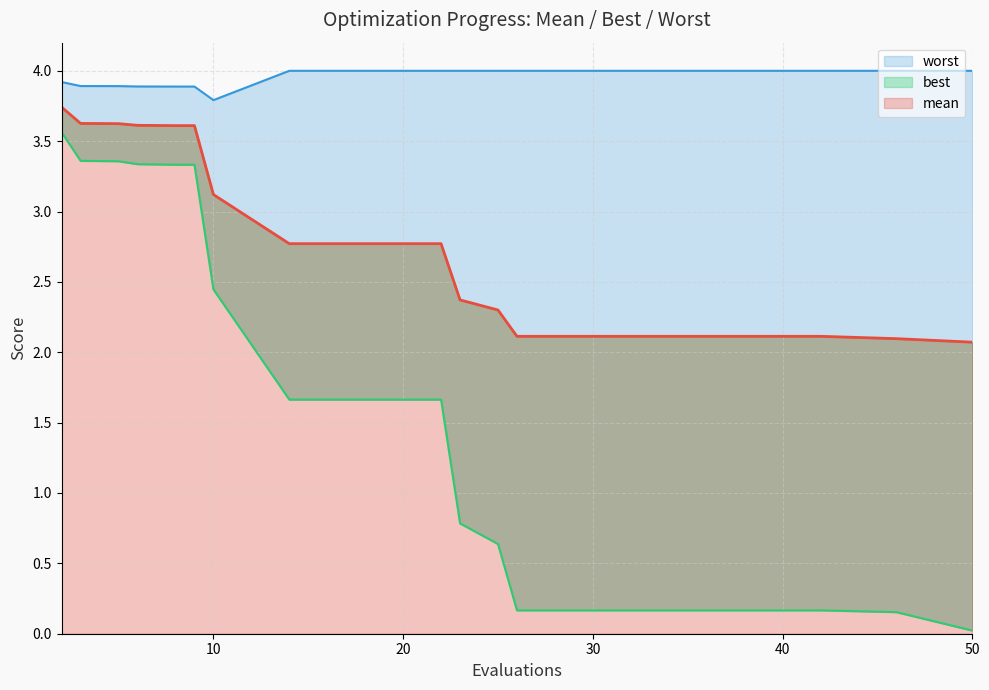

Reading right to left, extract all data points from this chart.

mean: 2.1	2.1	2.1	2.1	2.1	2.1	2.1	2.3	2.4	2.8	2.8	2.8	3.1	3.6	3.6	3.6	3.6	3.6	3.6	3.7
best: 0.0	0.2	0.2	0.2	0.2	0.2	0.2	0.6	0.8	1.7	1.7	1.7	2.4	3.3	3.3	3.3	3.4	3.4	3.4	3.6
worst: 4.0	4.0	4.0	4.0	4.0	4.0	4.0	4.0	4.0	4.0	4.0	4.0	3.8	3.9	3.9	3.9	3.9	3.9	3.9	3.9